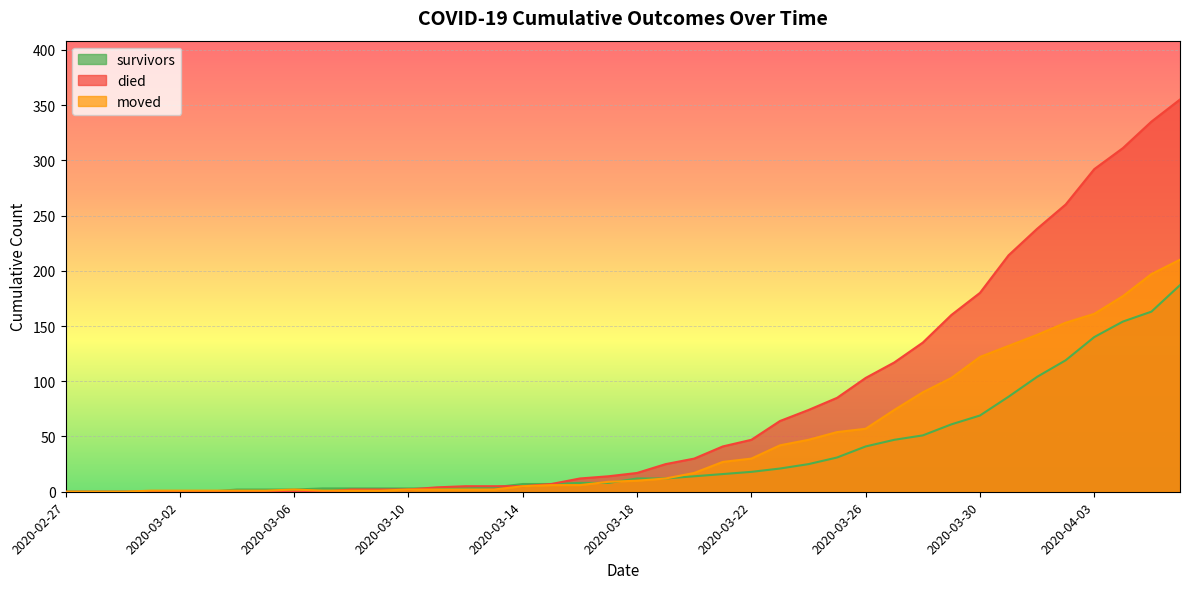

True or false: died has a value of 171 at 2020-03-26.

False